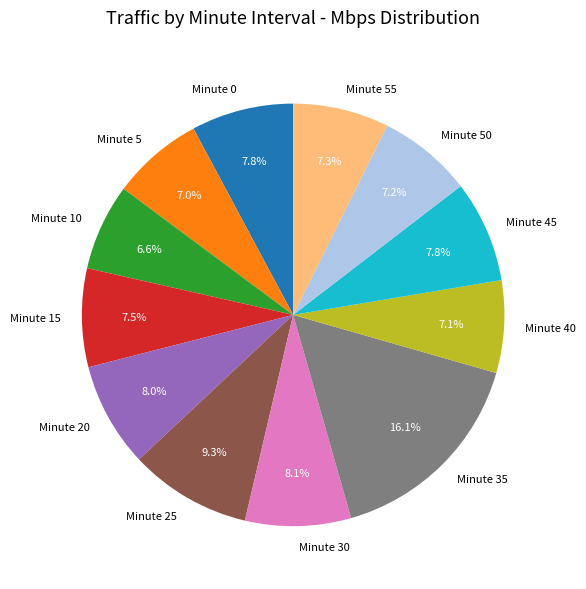

What is the largest slice in the pie chart?

Minute 35